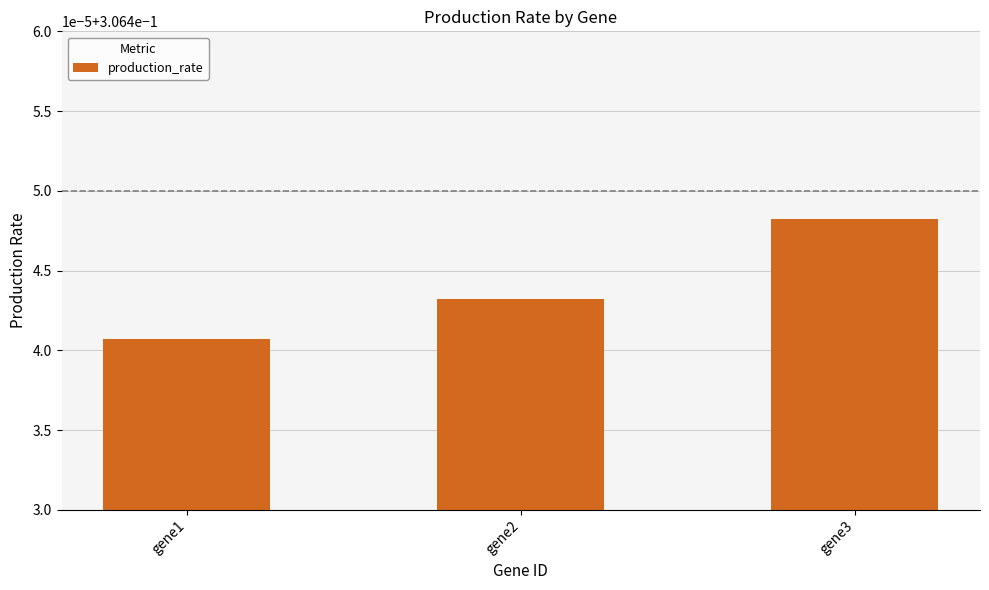

The value at gene1 is 0.3. True or false?

True